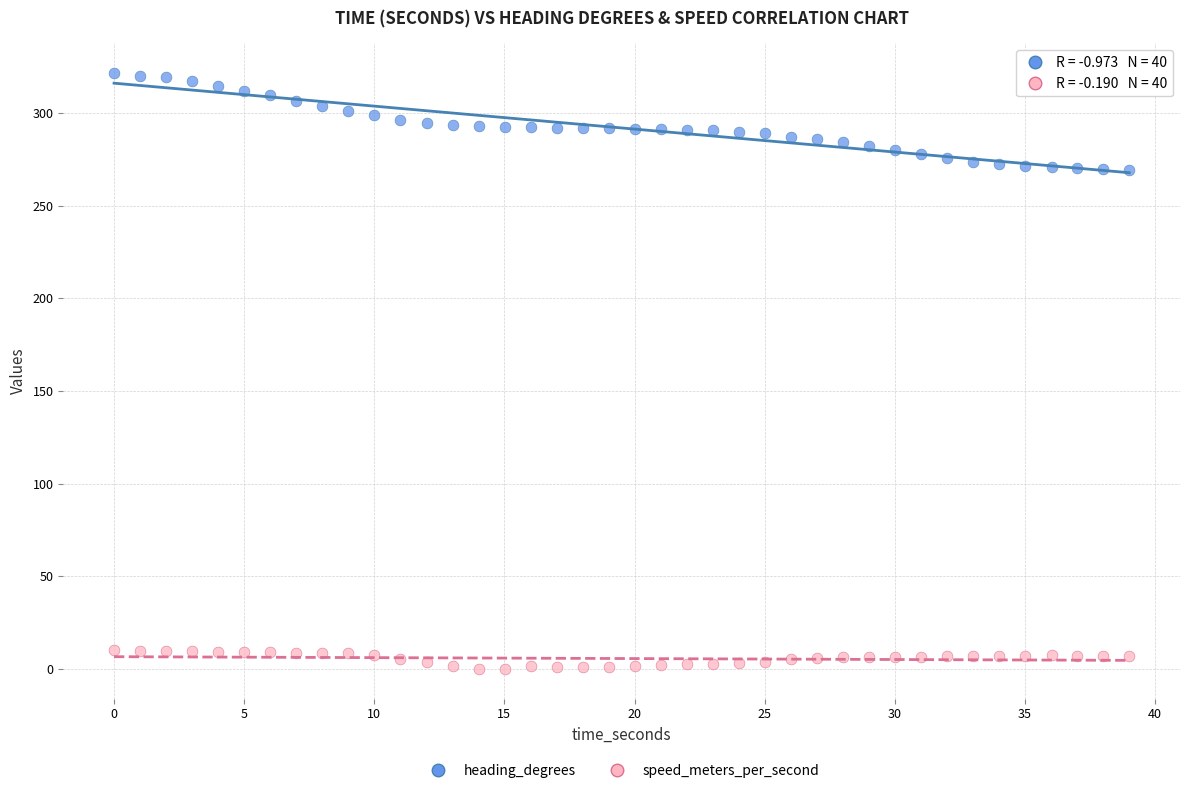

Across all data points, what is the range of Y values (max minus min)?

321.6